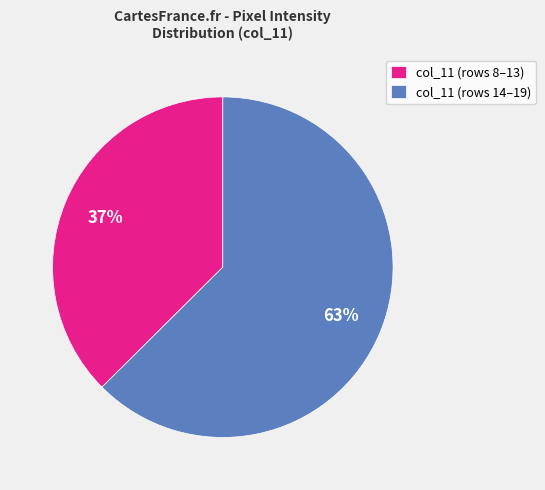

To the nearest percent, what is the combined percentage of col_11 (rows 8–13) and col_11 (rows 14–19)?

100%